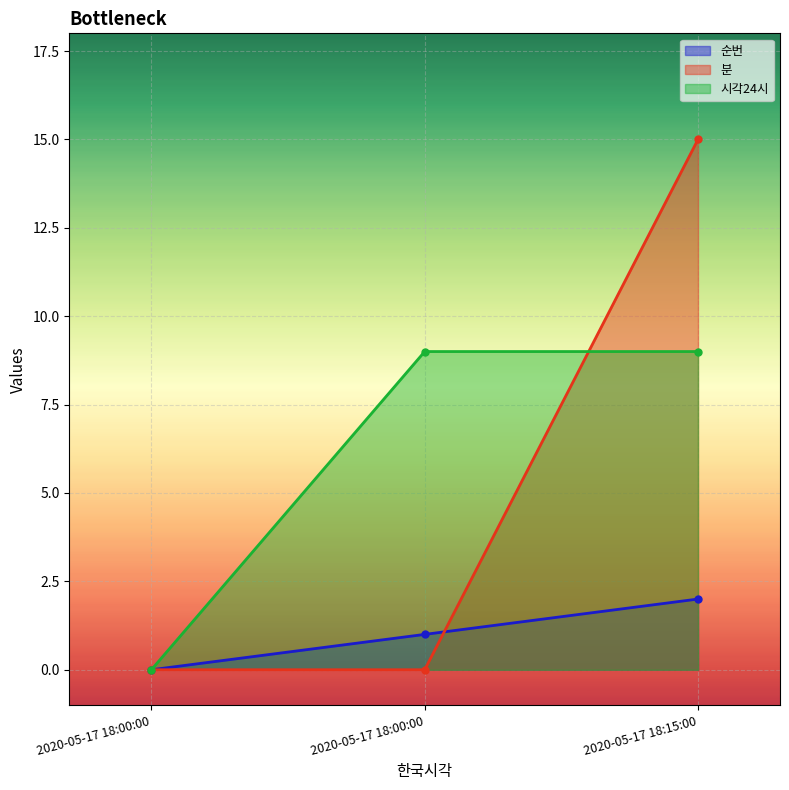

How many 시각24시 values are between 0 and 9?

3